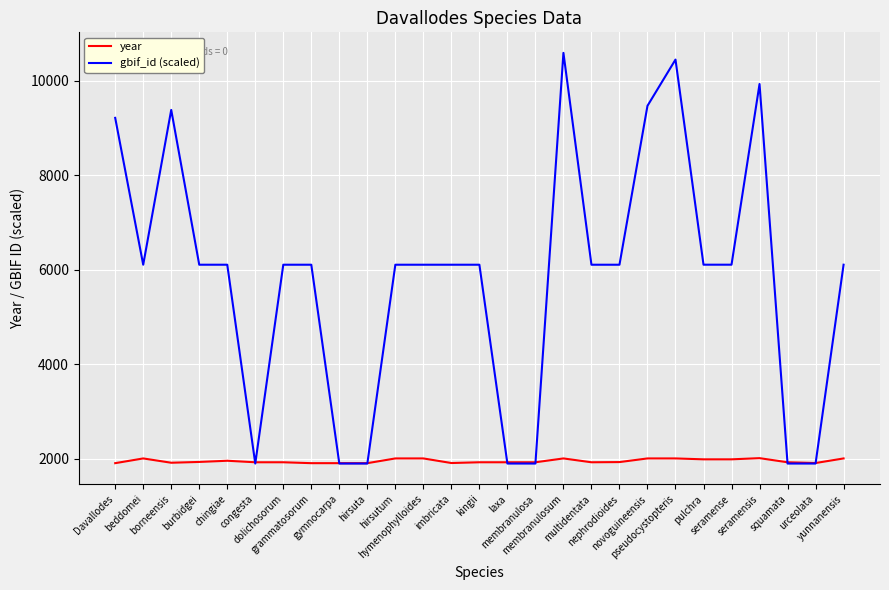

What is the difference between the maximum and minimum values in the gbif_id (scaled) series?

8685.0